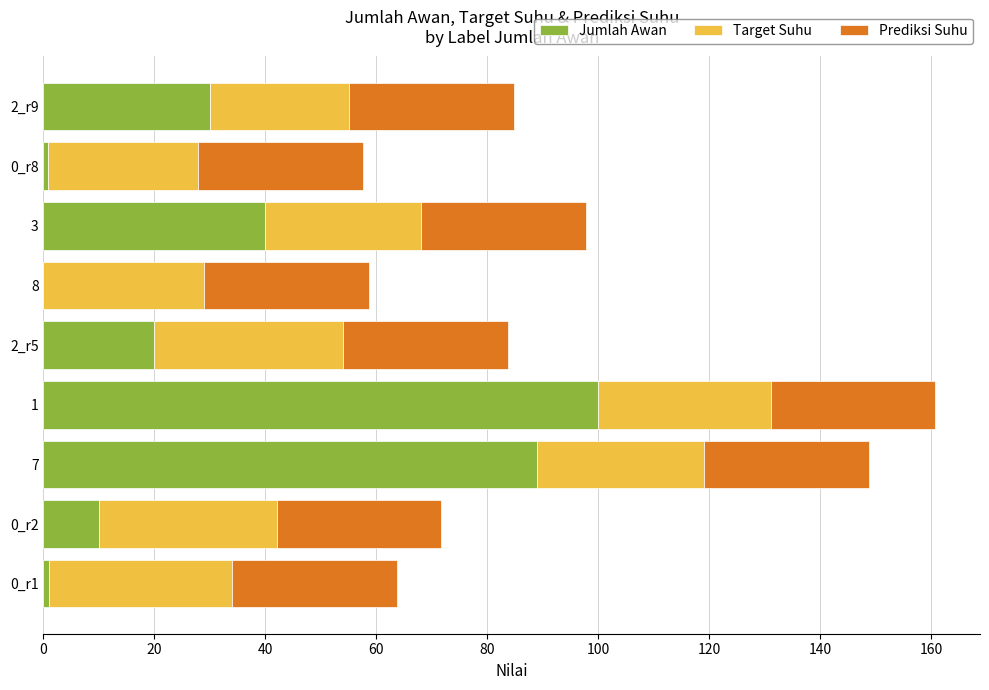

How many distinct data groups are displayed?

3